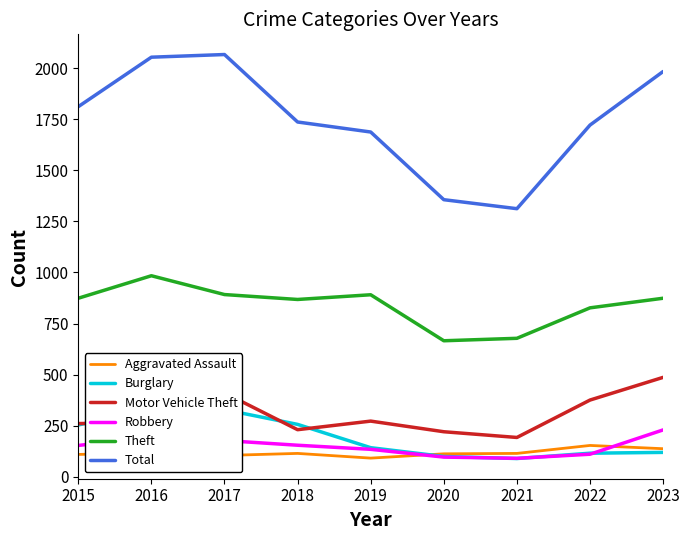

True or false: Aggravated Assault has a value of 115 at 2018.

True